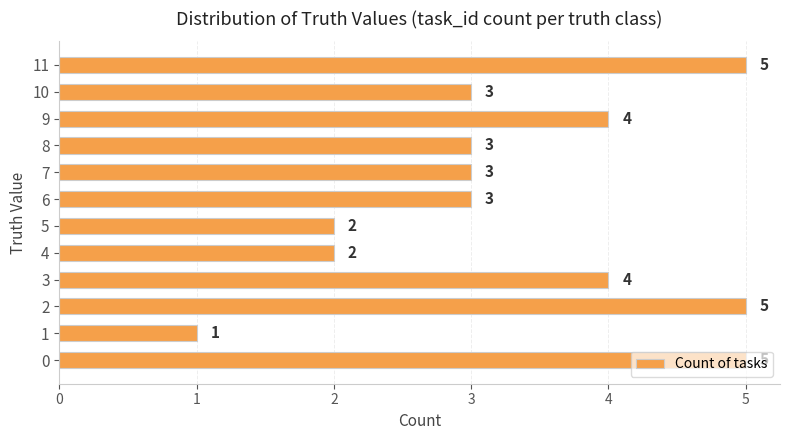

Count the number of data series in this chart.

1